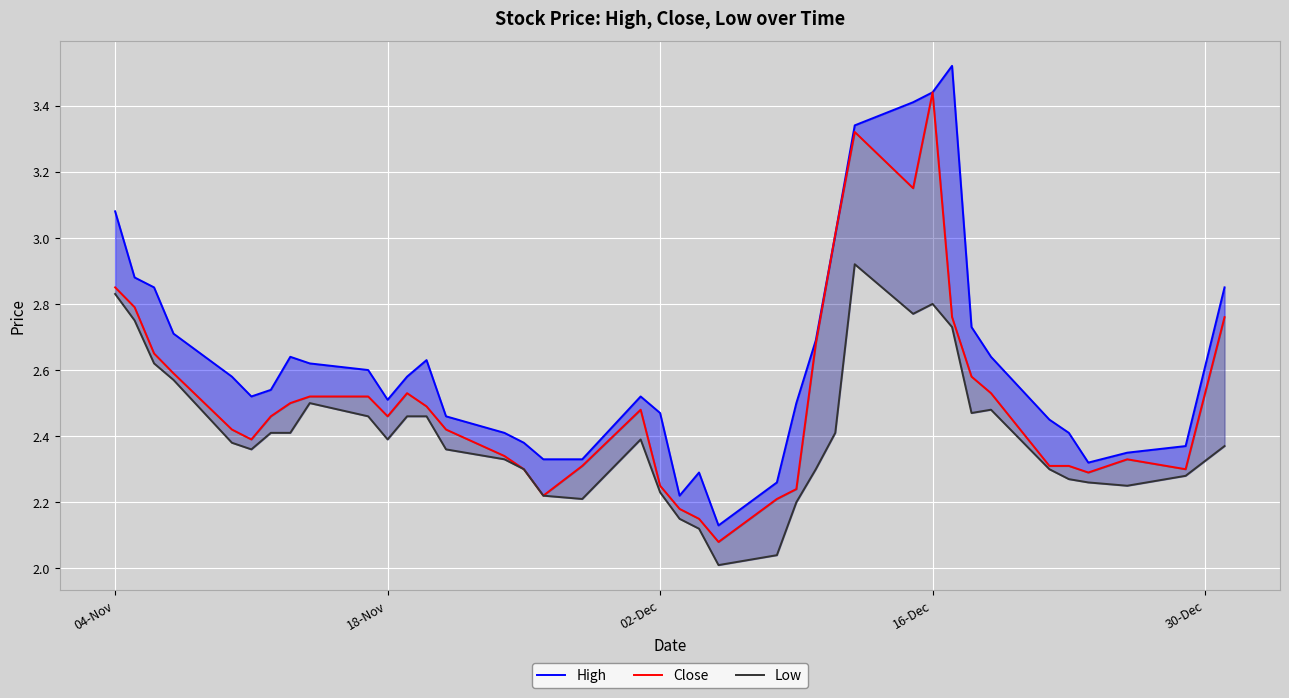

In Close, how many points are lower than both neighbors (excluding endpoints)?

7